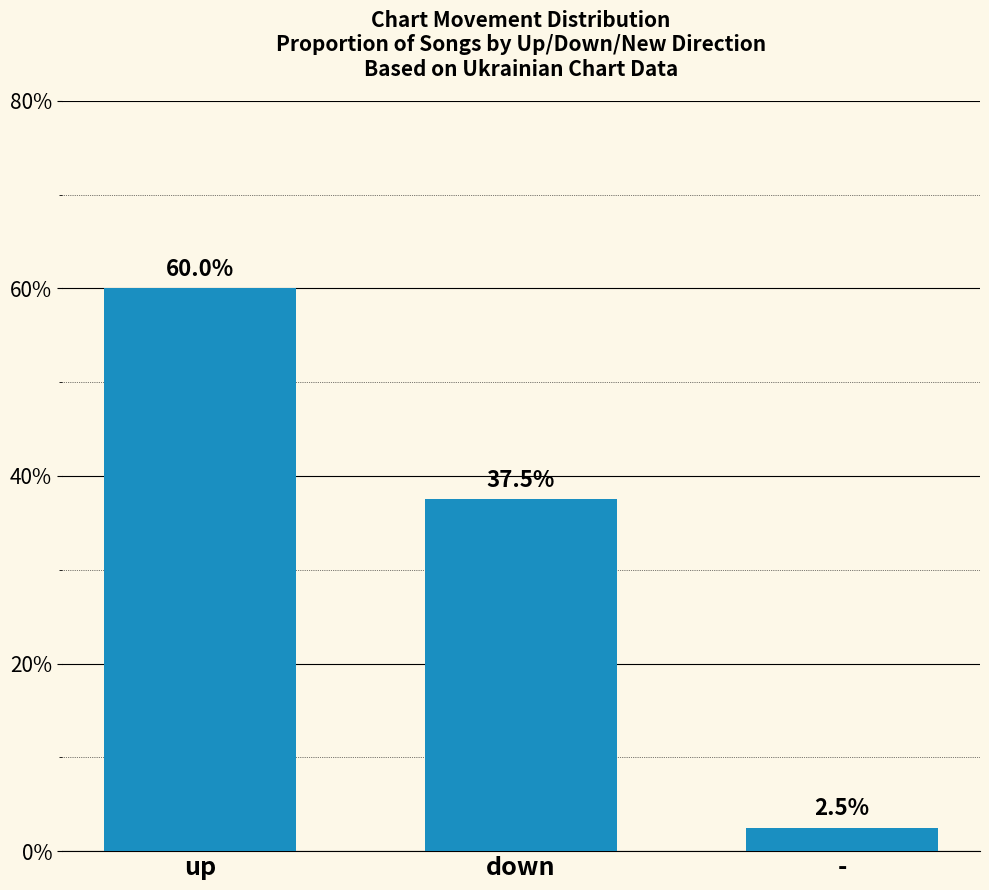

How many values are below 37?

1